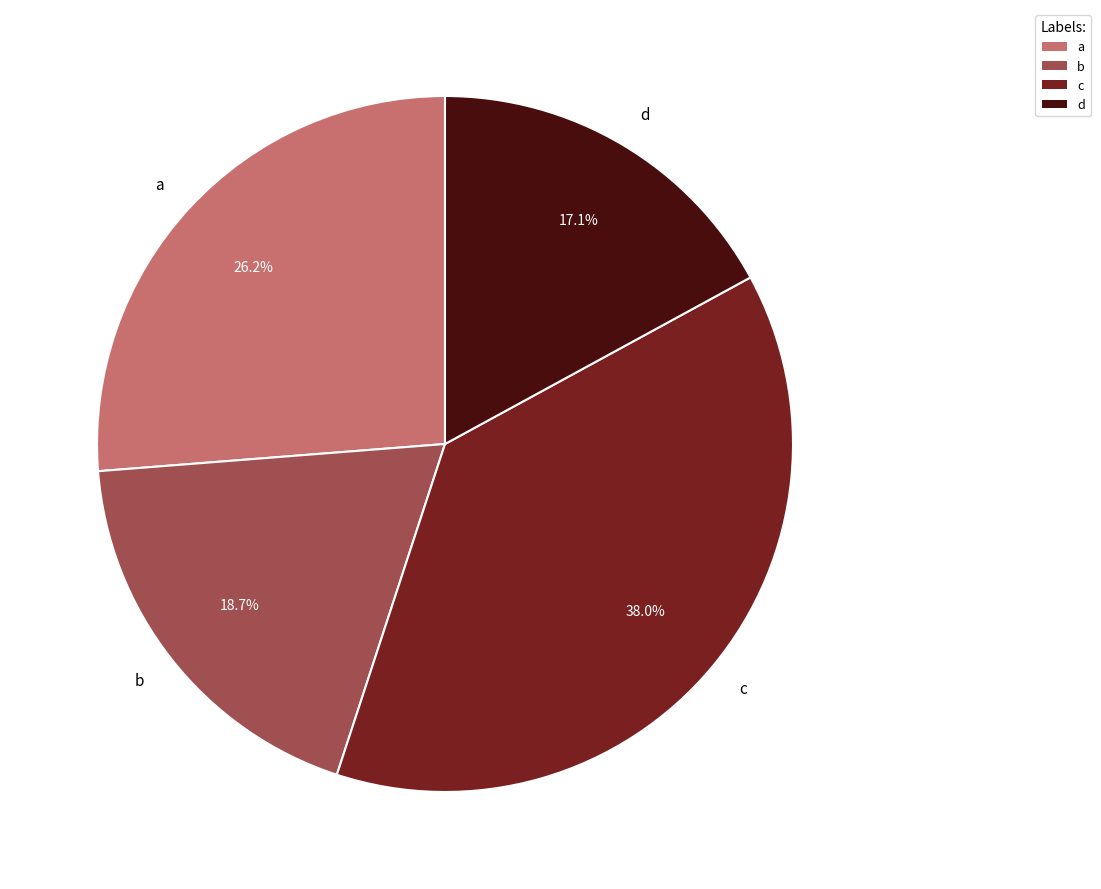

To the nearest percent, what percentage of the pie is b?

19%